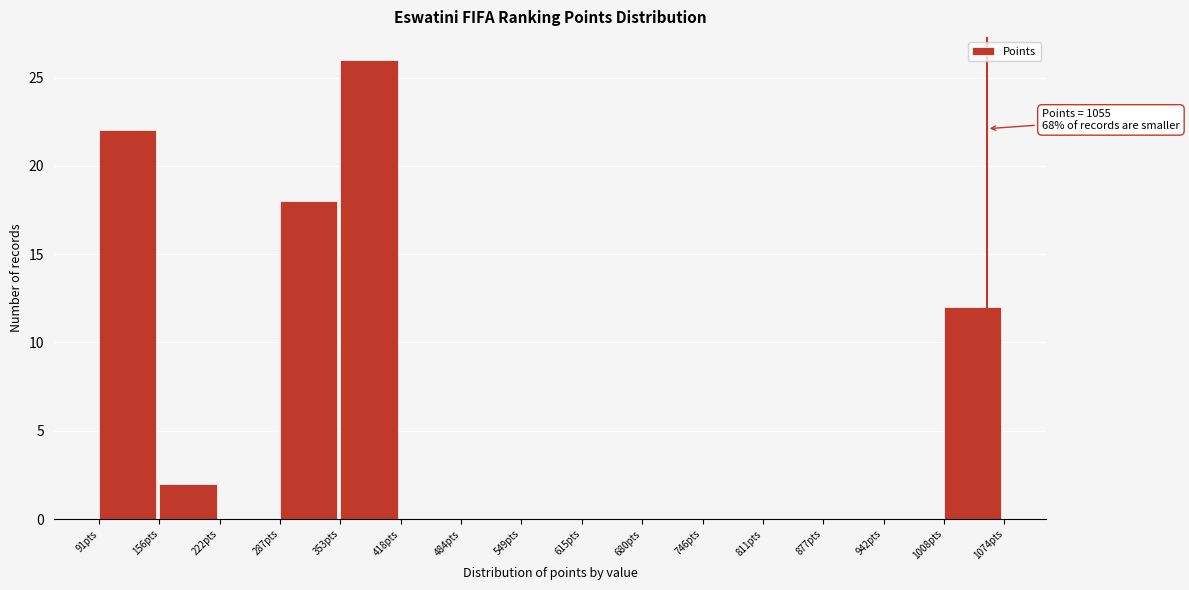

Which range on the x-axis has the tallest bar?

350 to 420